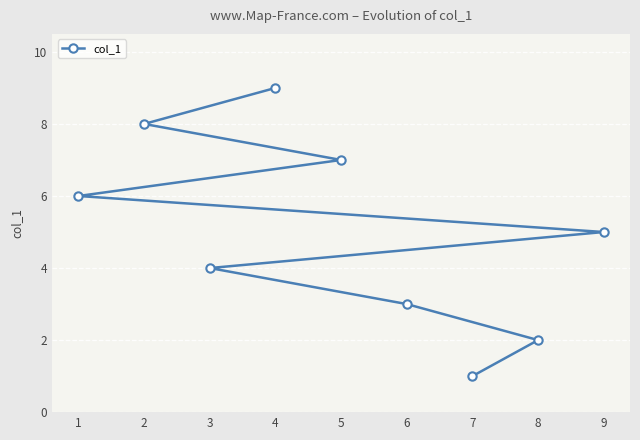

List the labels in order of value, largest first.

4, 2, 5, 1, 9, 3, 6, 8, 7